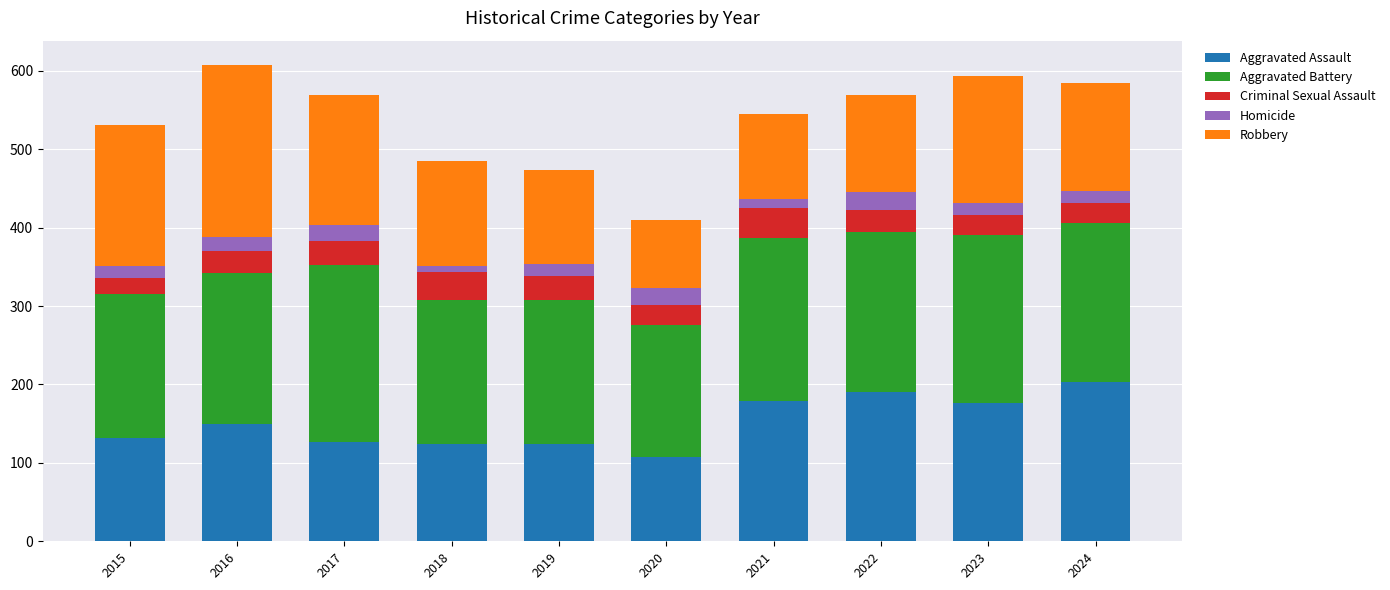

Count the number of data series in this chart.

5